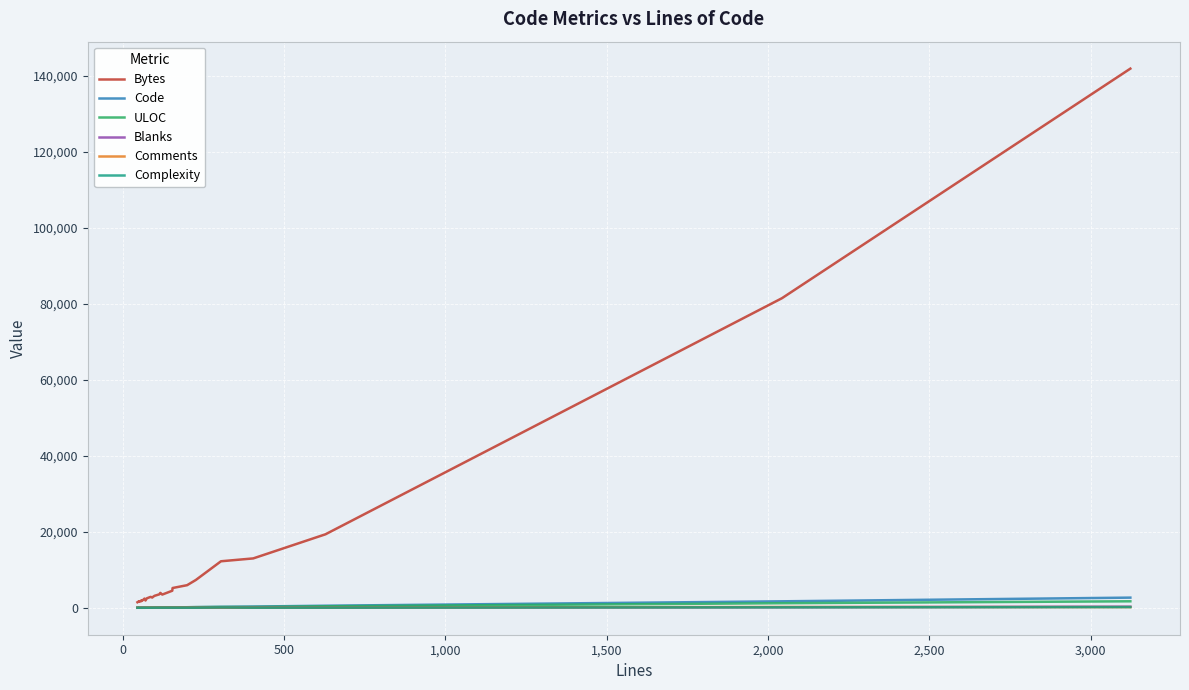

What are all the series names shown in the legend?

Bytes, Code, ULOC, Blanks, Comments, Complexity